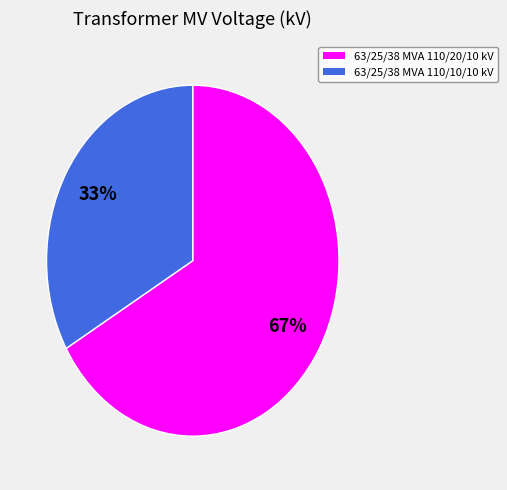

What is the ratio of the value at 67% to the value at 33%?

2.0